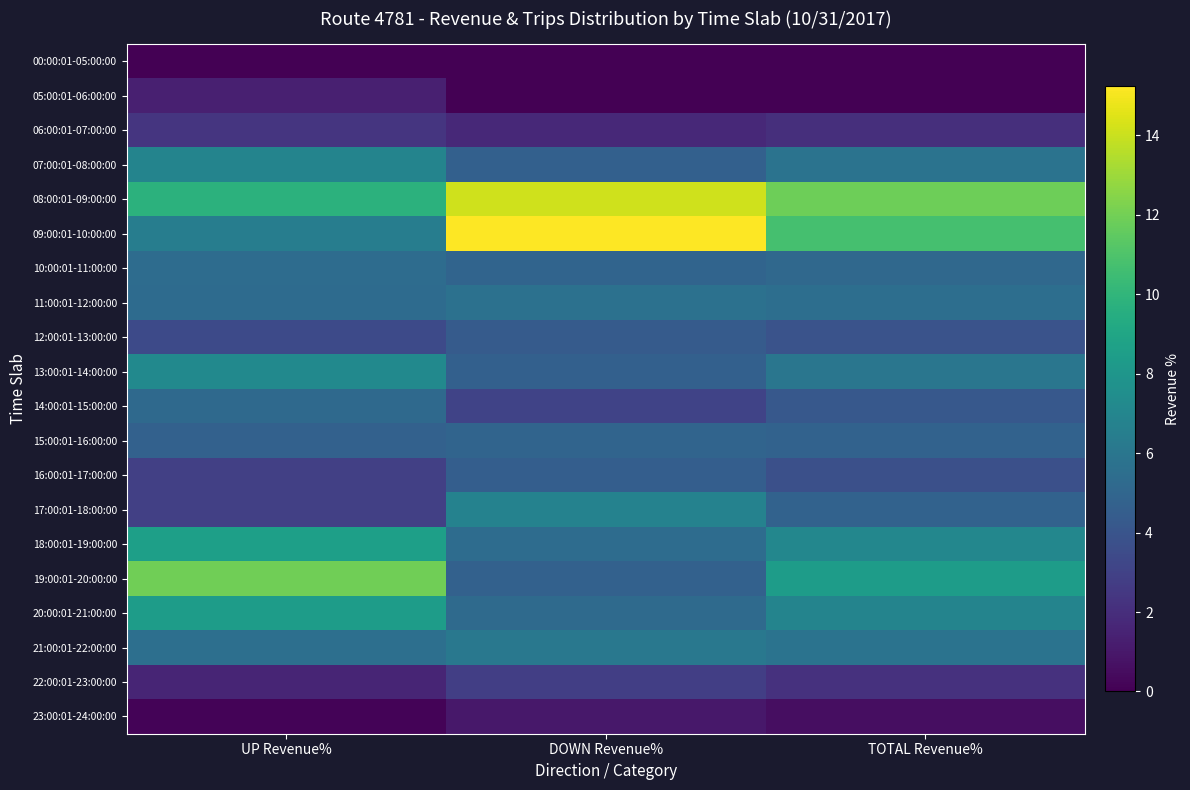

Rank the series at UP Revenue% from lowest to highest value.

00:00:01-05:00:00, 23:00:01-24:00:00, 05:00:01-06:00:00, 22:00:01-23:00:00, 06:00:01-07:00:00, 17:00:01-18:00:00, 16:00:01-17:00:00, 12:00:01-13:00:00, 15:00:01-16:00:00, 14:00:01-15:00:00, 11:00:01-12:00:00, 10:00:01-11:00:00, 21:00:01-22:00:00, 09:00:01-10:00:00, 07:00:01-08:00:00, 13:00:01-14:00:00, 20:00:01-21:00:00, 18:00:01-19:00:00, 08:00:01-09:00:00, 19:00:01-20:00:00